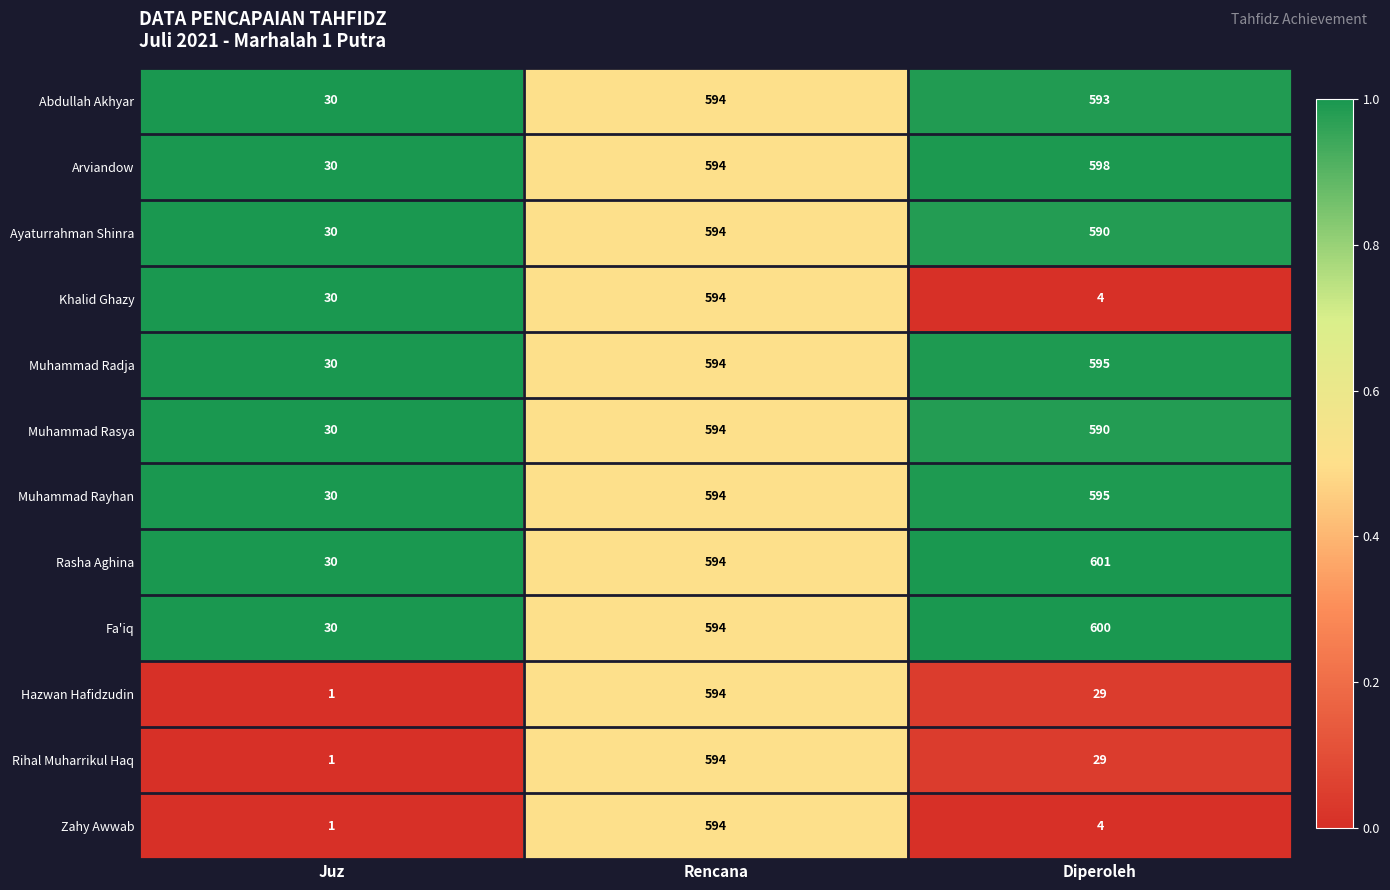

At which label does Hazwan Hafidzudin first exceed 29?

Rencana